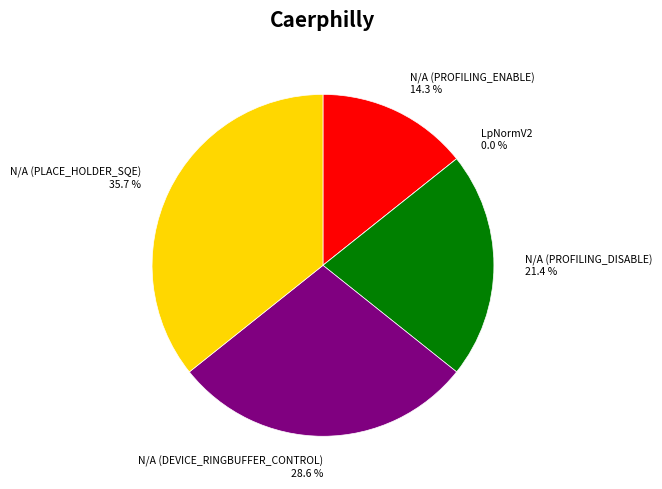

True or false: N/A (PROFILING_DISABLE) accounts for 21% of the total.

True